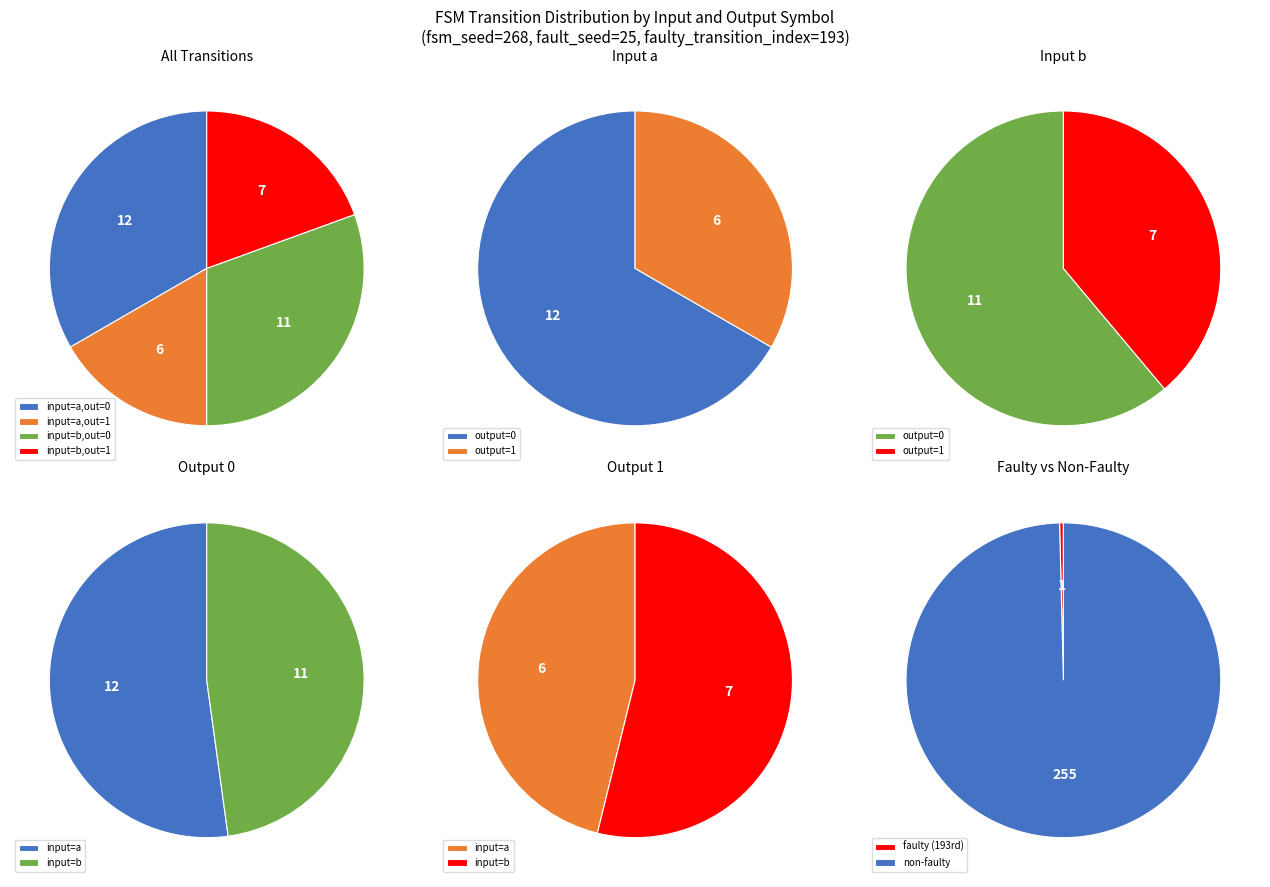

Which category has the biggest portion of the pie?

output_symbol=0, input=b